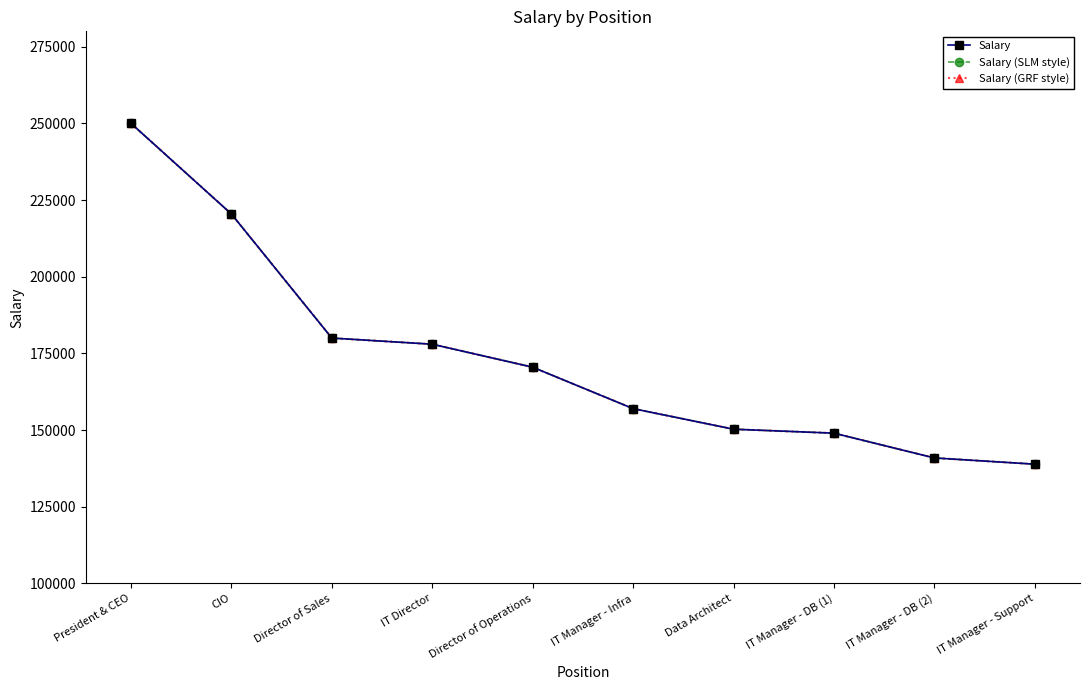

How many lines are shown in the chart?

3